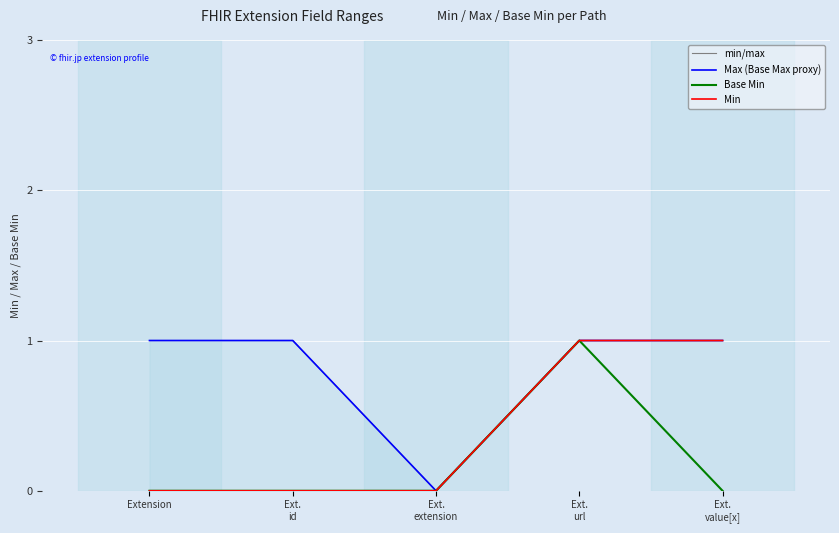

At Ext.
value[x], list the series in order from smallest to largest.

Base Min, min/max, Max (Base Max proxy), Min